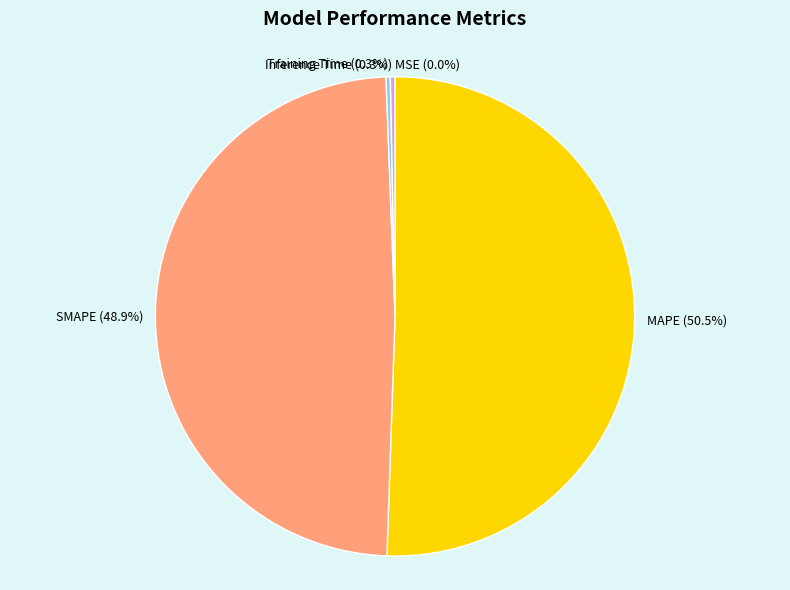

Do Inference Time and MAPE together represent more than half of the pie?

Yes